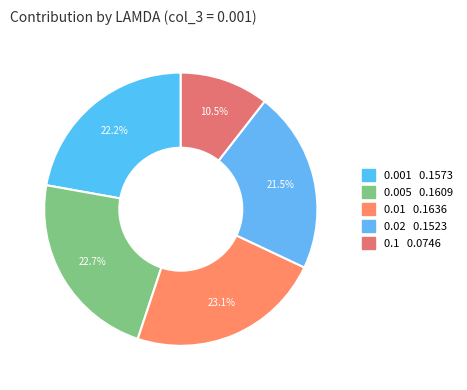

How many slices are in this pie chart?

5